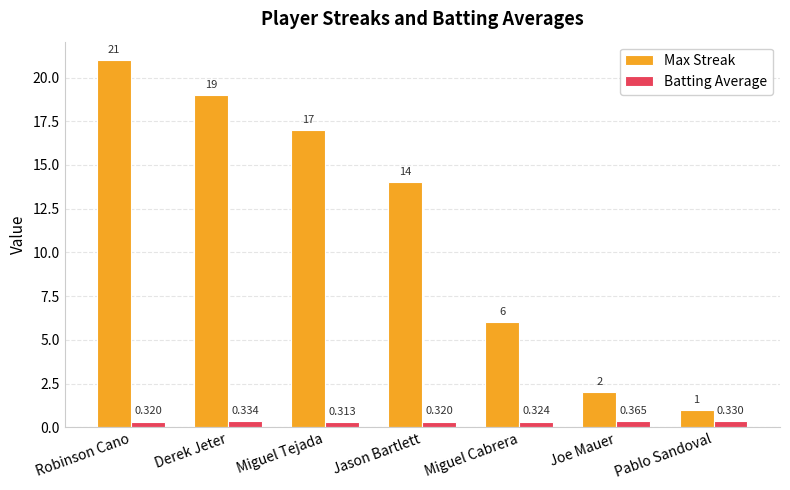

How many bars are there in total?

14